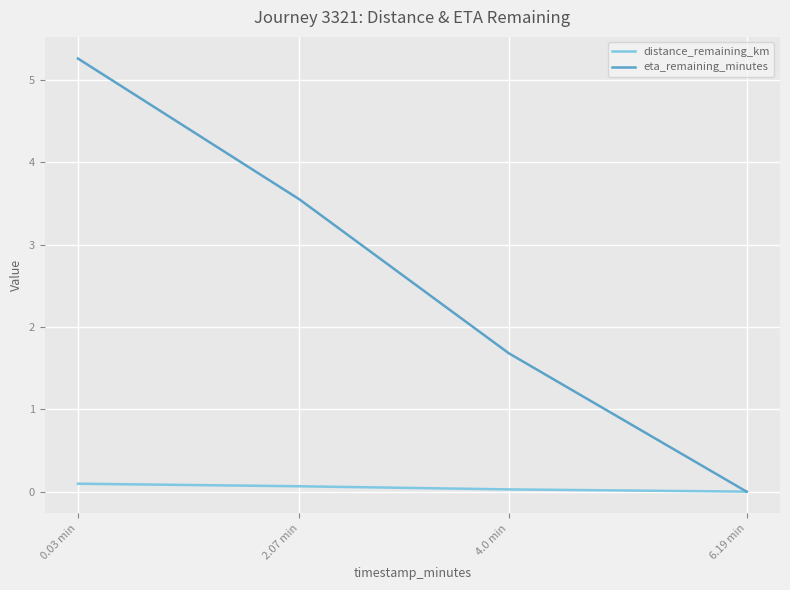

What is the total value across all series at 0.03 min?

5.4